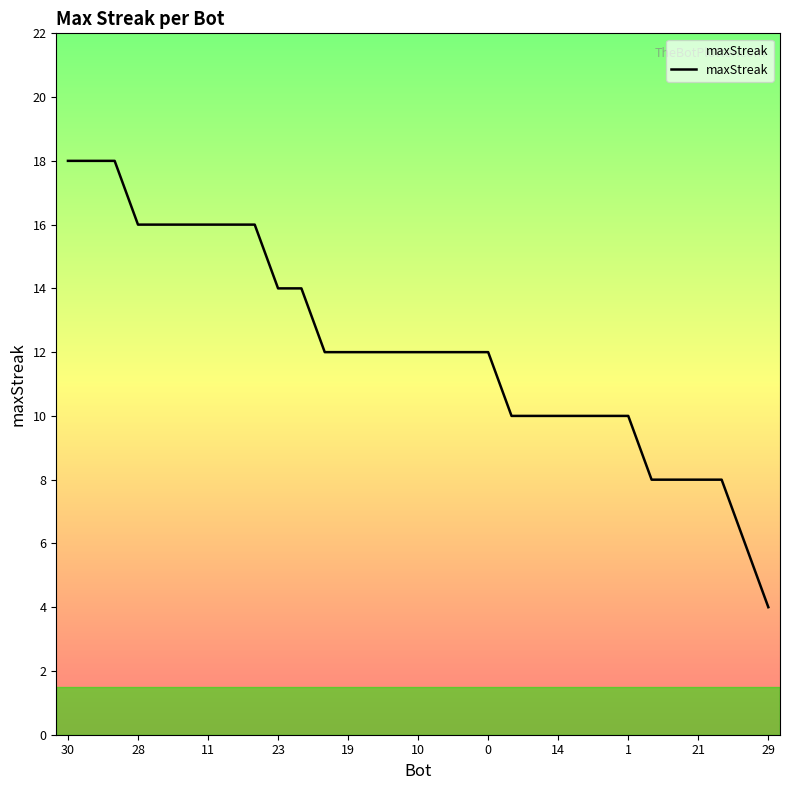

What is the maximum value shown in the chart?

18